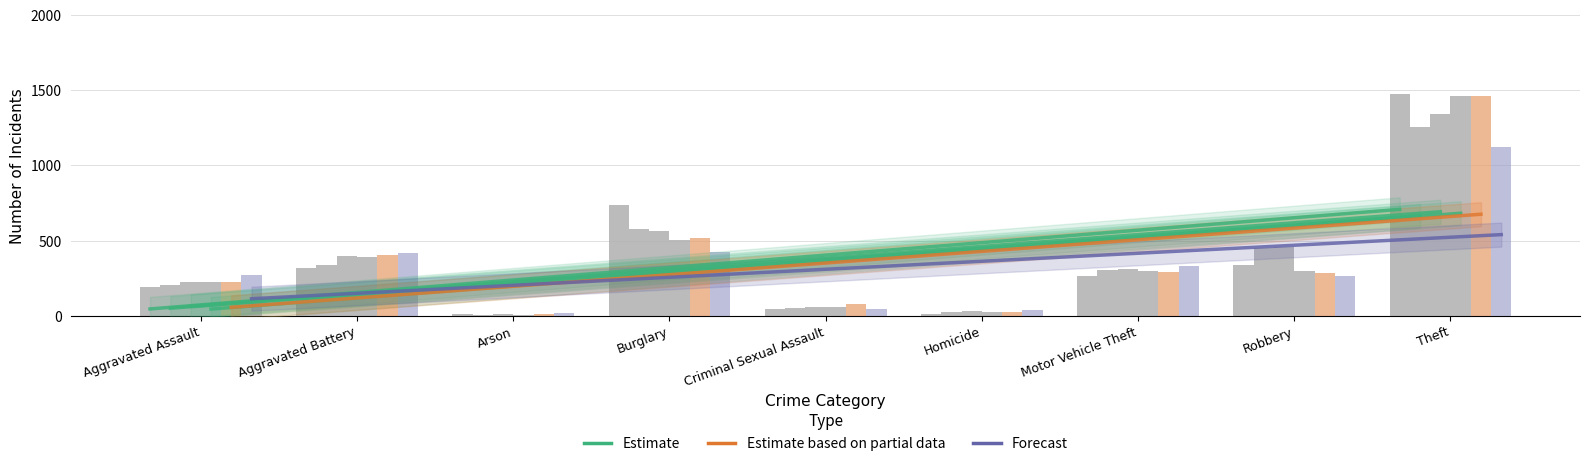

What is the total value across all series at Aggravated Assault?

1345